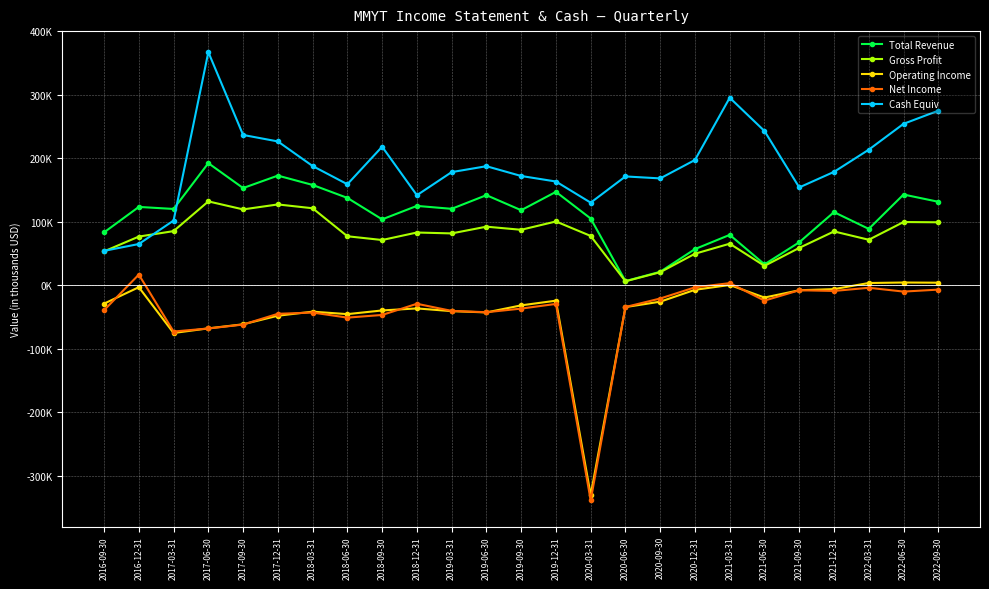

List the labels in order of Gross Profit value, largest first.

2017-06-30, 2017-12-31, 2018-03-31, 2017-09-30, 2019-12-31, 2022-06-30, 2022-09-30, 2019-06-30, 2019-09-30, 2017-03-31, 2021-12-31, 2018-12-31, 2019-03-31, 2020-03-31, 2018-06-30, 2016-12-31, 2022-03-31, 2018-09-30, 2021-03-31, 2021-09-30, 2016-09-30, 2020-12-31, 2021-06-30, 2020-09-30, 2020-06-30